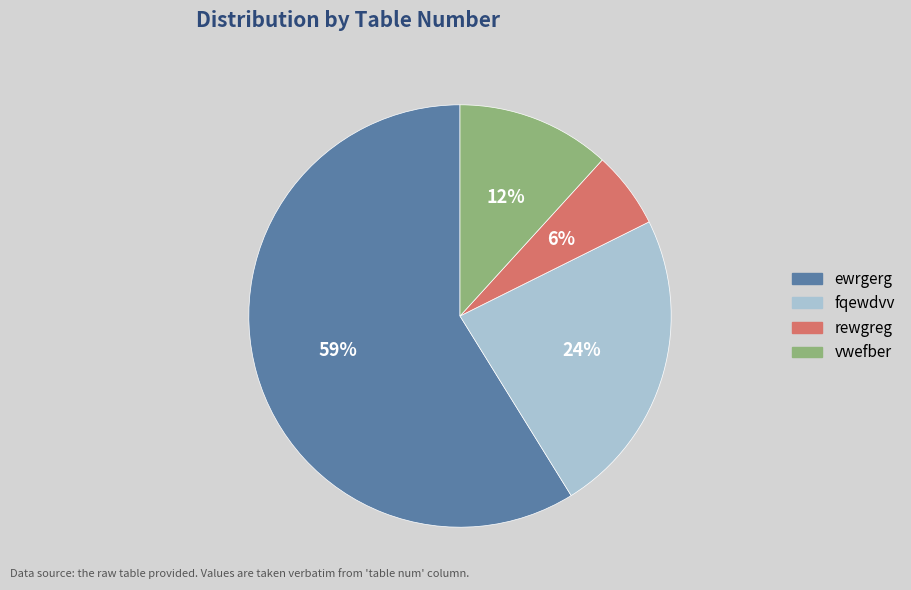

Which category has the smallest portion of the pie?

rewgreg